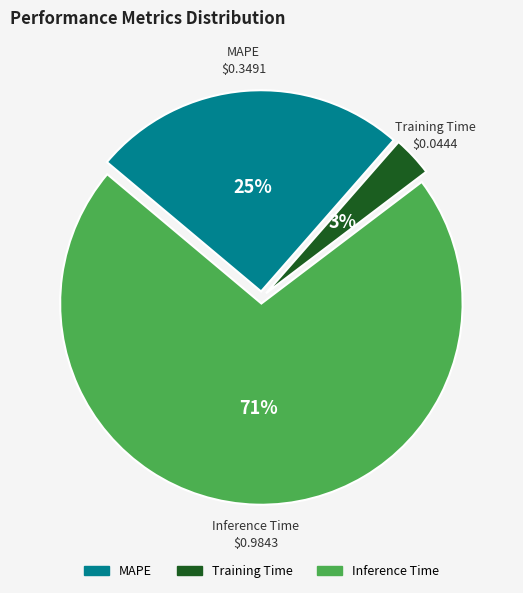

Between Inference Time and Training Time, which is larger?

Inference Time